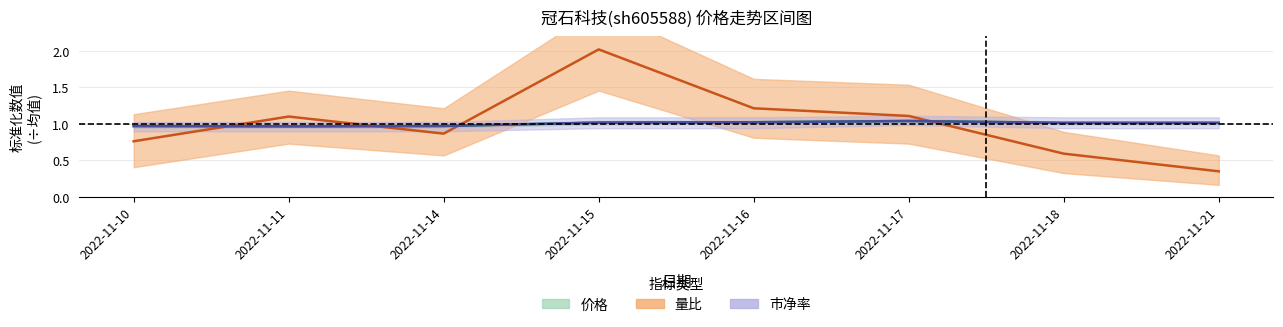

List the labels in order of 价格 value, smallest first.

2022-11-11, 2022-11-10, 2022-11-14, 2022-11-18, 2022-11-21, 2022-11-15, 2022-11-16, 2022-11-17